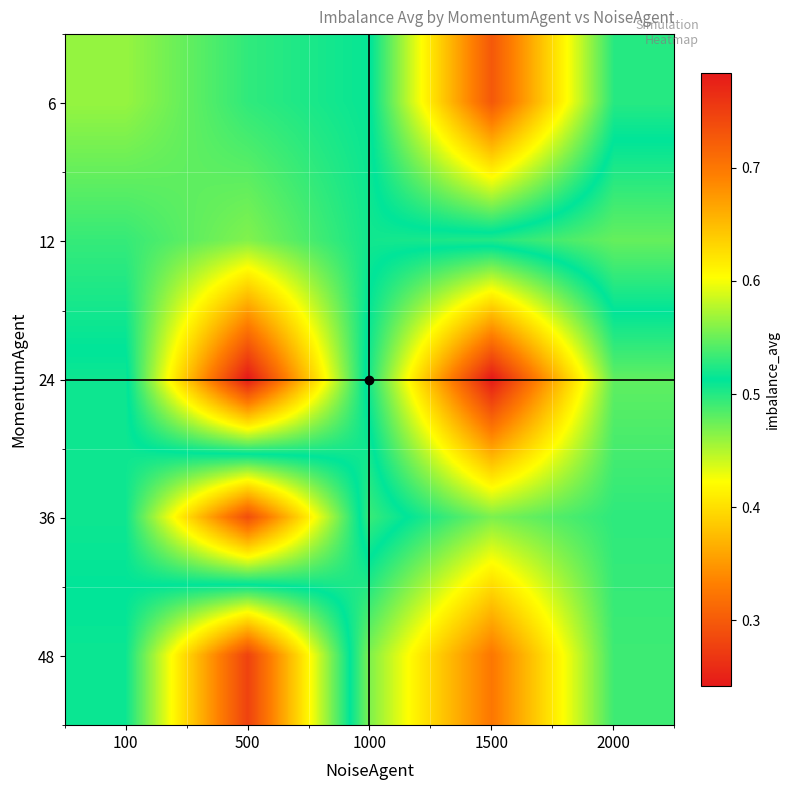

Reading right to left, what are all the values shown in this chart?

6: 2000=0.5	1500=0.3	1000=0.5	500=0.5	100=0.6
12: 2000=0.5	1500=0.5	1000=0.5	500=0.6	100=0.5
24: 2000=0.5	1500=0.2	1000=0.5	500=0.8	100=0.5
36: 2000=0.5	1500=0.5	1000=0.5	500=0.3	100=0.5
48: 2000=0.5	1500=0.3	1000=0.5	500=0.7	100=0.5